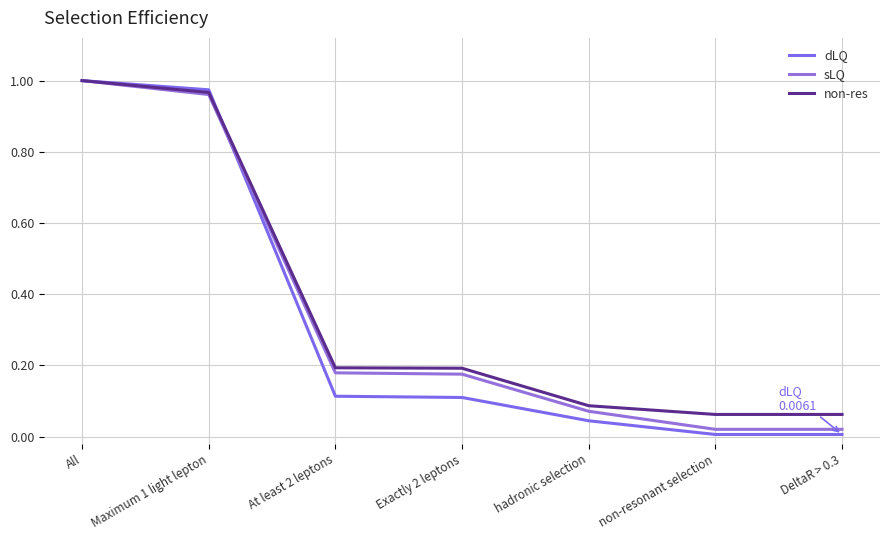

Which series changed the most between Maximum 1 light lepton and hadronic selection?

dLQ